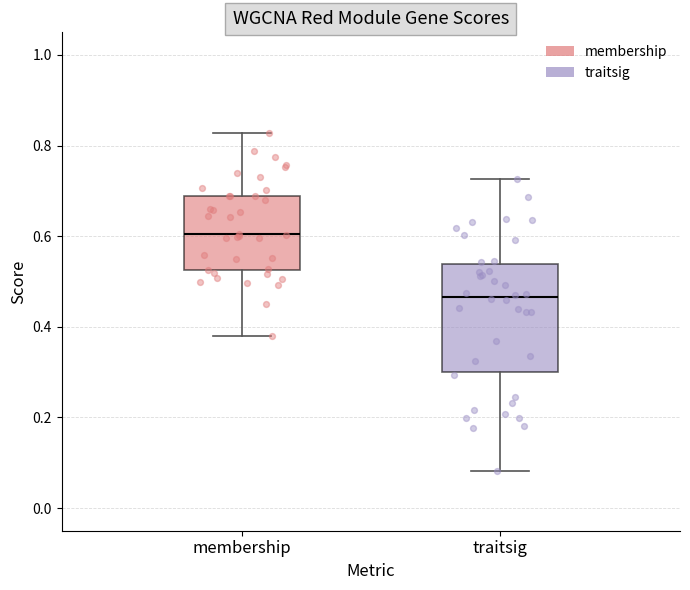

Where is the lower edge of the box for membership on the y-axis? The values are not printed on the chart, so give them approximately, as read against the axis.

0.52